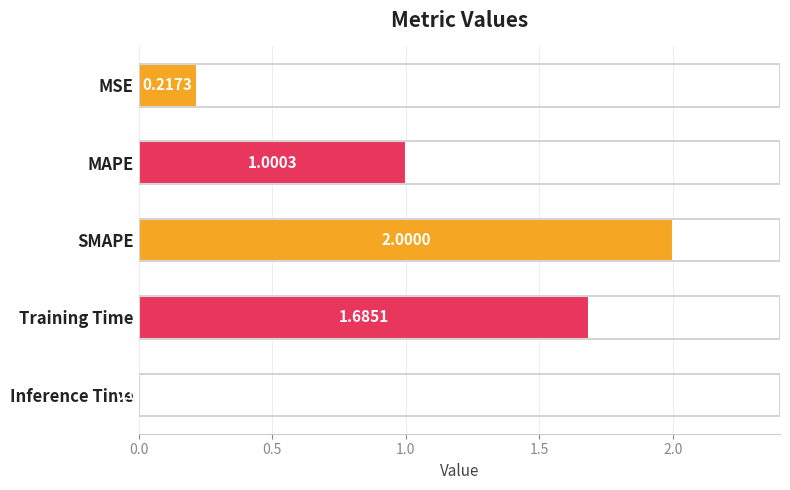

Rank the categories by value from highest to lowest.

SMAPE, Training Time, MAPE, MSE, Inference Time